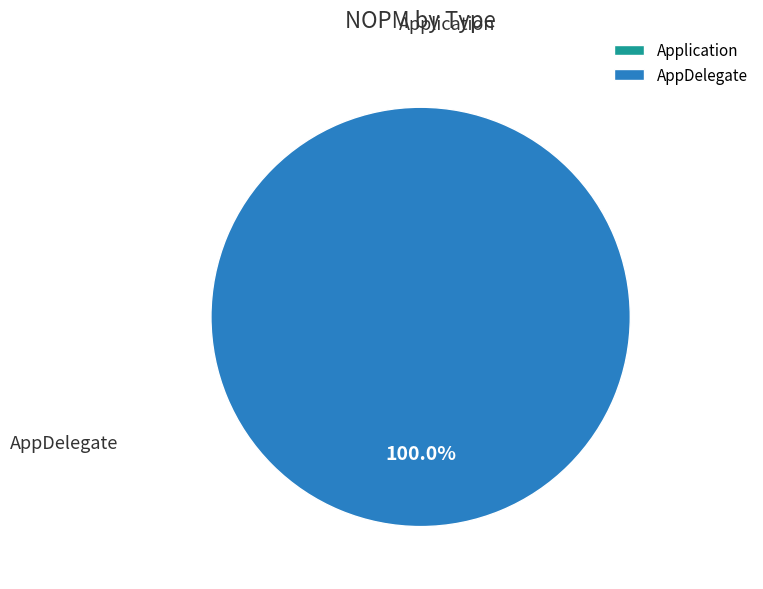

Is it true that Application is 0% of the pie?

True